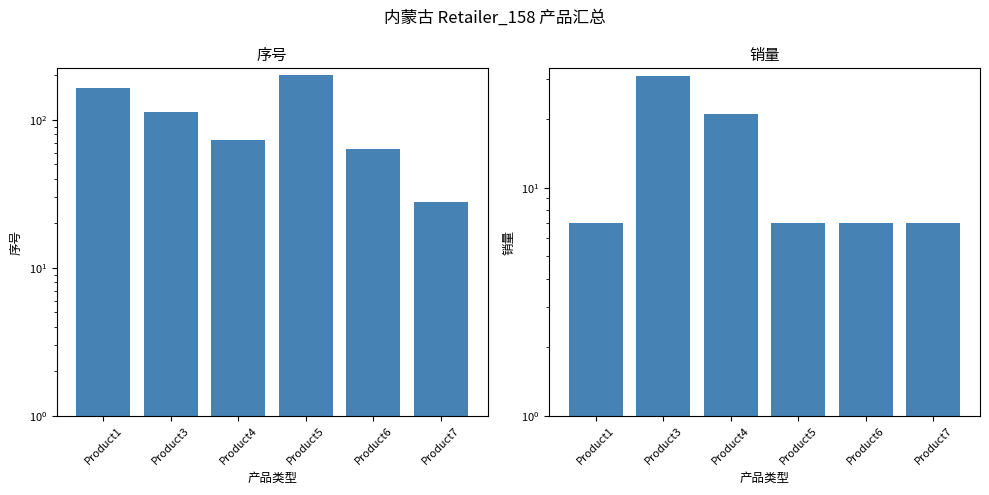

List the series in order of their peak value, lowest first.

销量, 序号